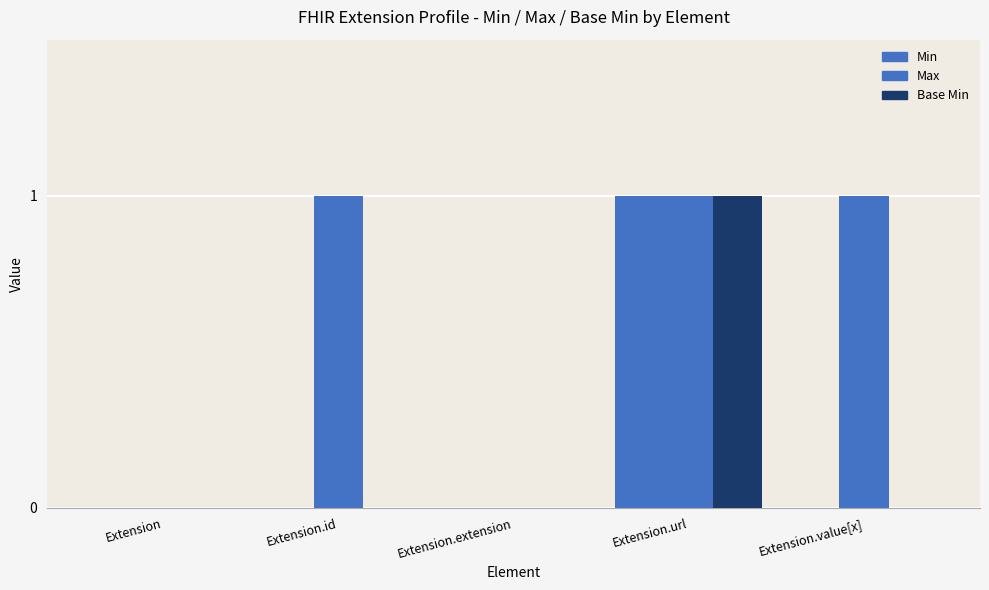

Reading left to right, extract all data points from this chart.

Min: Extension=0	Extension.id=0	Extension.extension=0	Extension.url=1	Extension.value[x]=0
Max: Extension=0	Extension.id=1	Extension.extension=0	Extension.url=1	Extension.value[x]=1
Base Min: Extension=0	Extension.id=0	Extension.extension=0	Extension.url=1	Extension.value[x]=0